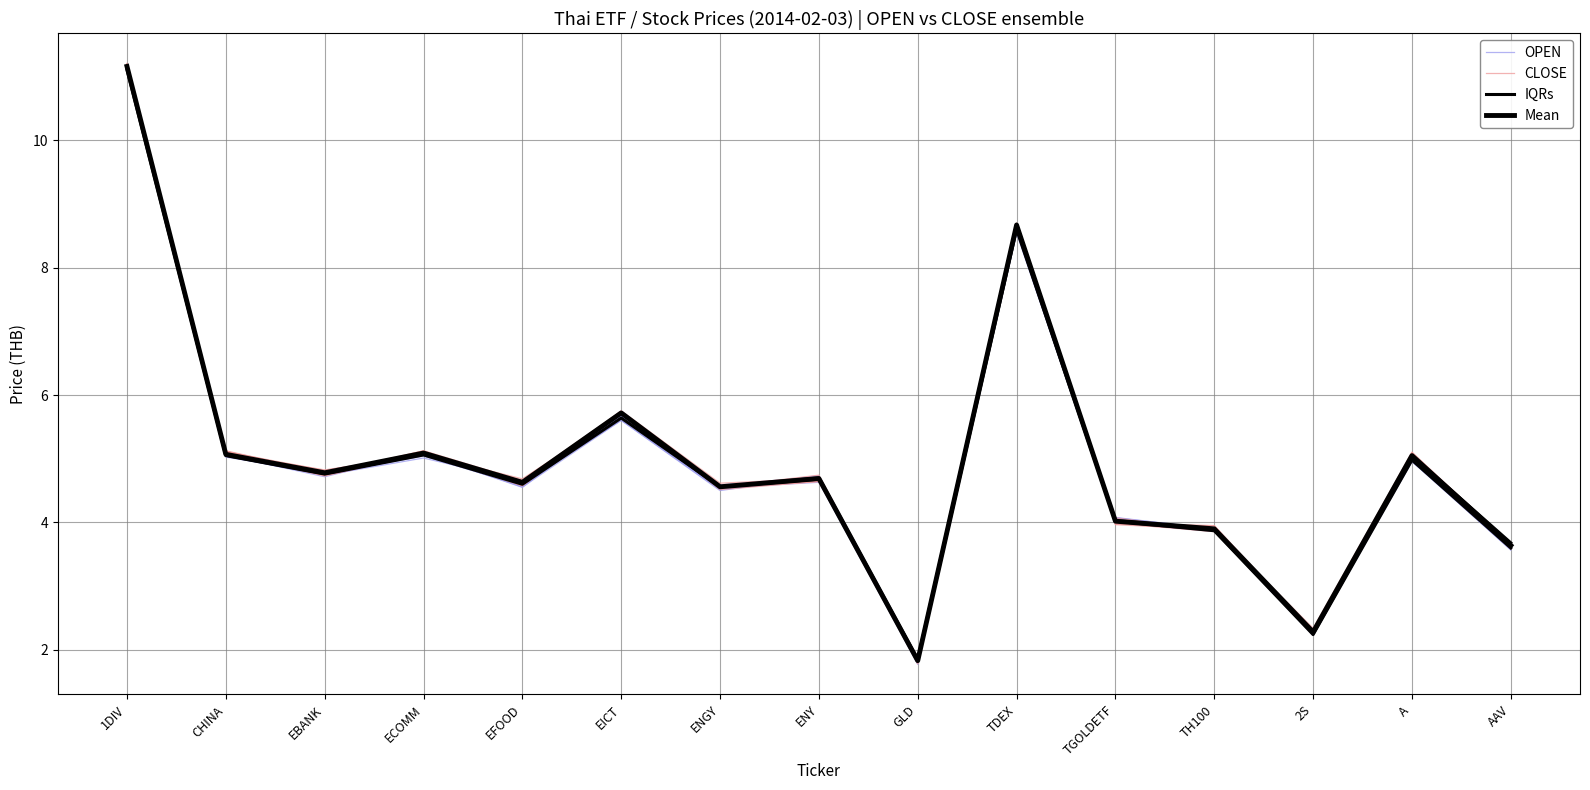

Reading left to right, transcribe all the data shown in this chart.

OPEN: 1DIV=11.2	CHINA=5.0	EBANK=4.8	ECOMM=5.1	EFOOD=4.6	EICT=5.7	ENGY=4.6	ENY=4.7	GLD=1.8	TDEX=8.6	TGOLDETF=4.0	TH100=3.9	2S=2.3	A=5.0	AAV=3.6
CLOSE: 1DIV=11.2	CHINA=5.1	EBANK=4.7	ECOMM=5.1	EFOOD=4.6	EICT=5.7	ENGY=4.5	ENY=4.6	GLD=1.8	TDEX=8.7	TGOLDETF=4.0	TH100=4.0	2S=2.3	A=5.0	AAV=3.7
IQRs: 1DIV=11.1	CHINA=5.0	EBANK=4.8	ECOMM=5.1	EFOOD=4.6	EICT=5.6	ENGY=4.6	ENY=4.7	GLD=1.8	TDEX=8.6	TGOLDETF=4.0	TH100=3.9	2S=2.2	A=5.0	AAV=3.6
Mean: 1DIV=11.2	CHINA=5.1	EBANK=4.8	ECOMM=5.1	EFOOD=4.6	EICT=5.7	ENGY=4.6	ENY=4.7	GLD=1.8	TDEX=8.7	TGOLDETF=4.0	TH100=3.9	2S=2.3	A=5.0	AAV=3.6